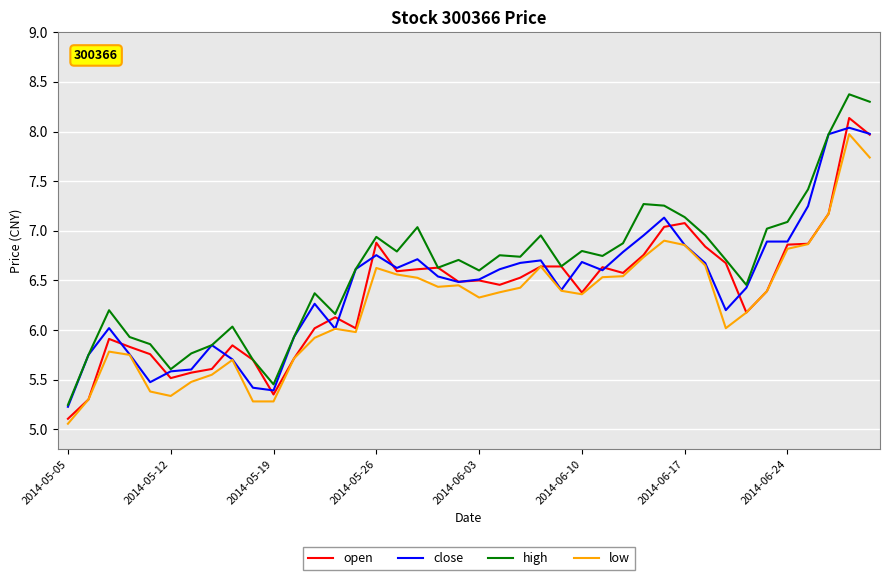

Which series has the widest spread of values?

high